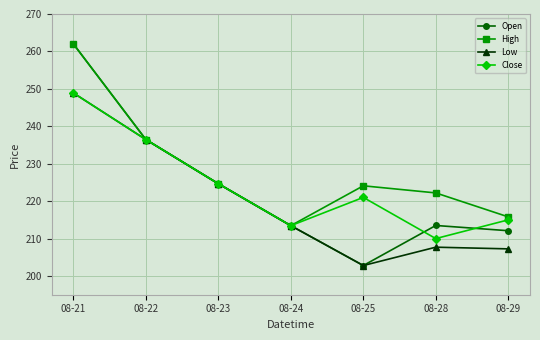

How many interior local peaks does the High series have?

1